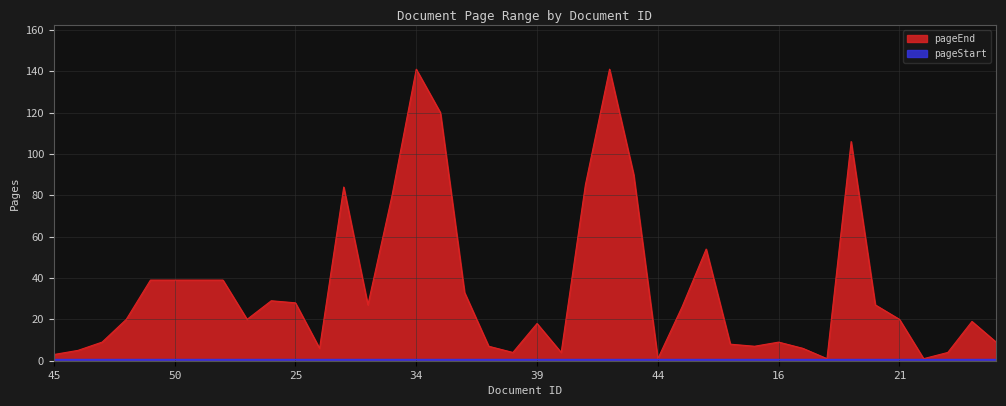

At which category does the data reach its first local valley?

53